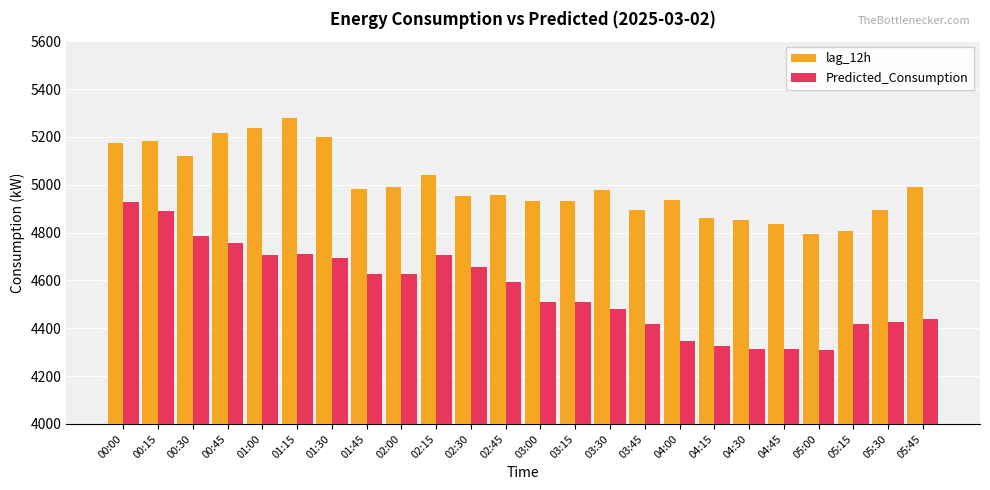

Rank the series by their maximum value, from lowest to highest.

Predicted_Consumption, lag_12h